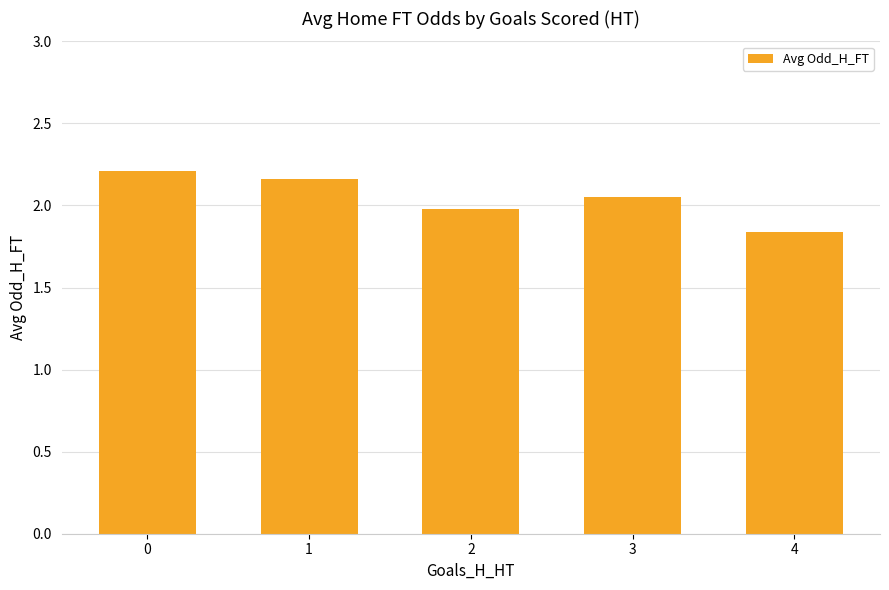

Approximately how many times larger is the value at 0 compared to 2?

1.1